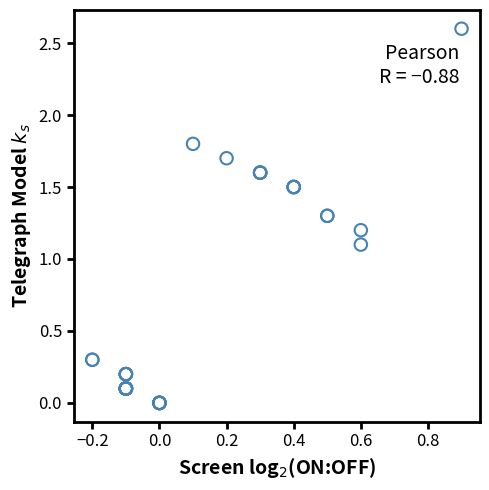

What Y value in the scatter plot is closest to 1?

1.1